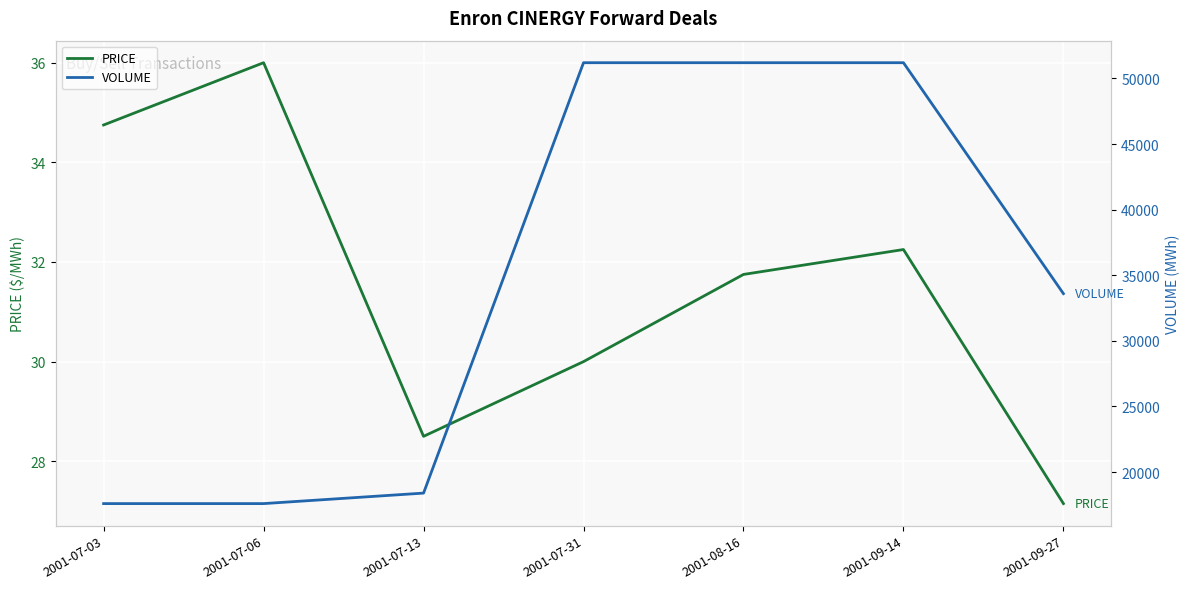

At how many categories does at least one series exceed 3460?

7